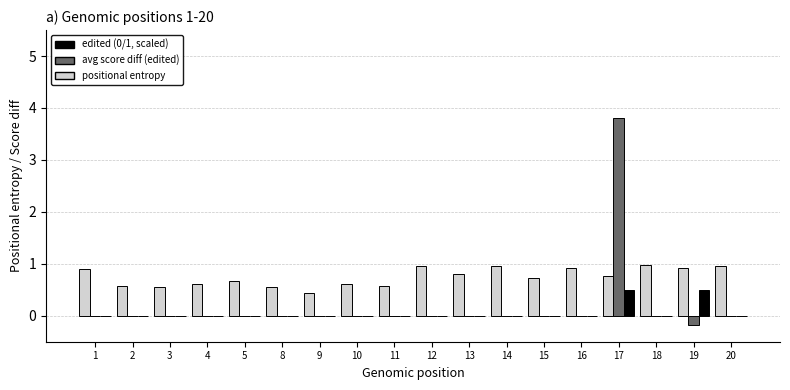

What is the maximum value shown in the chart?

3.8